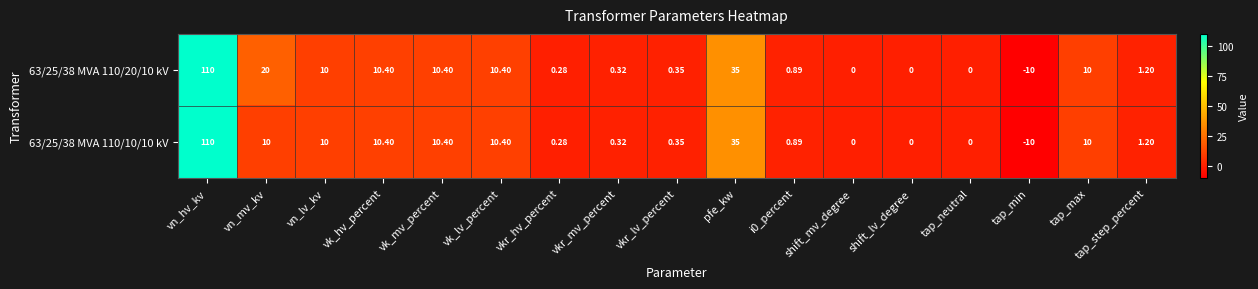

At which category is the sum across all series the highest?

vn_hv_kv